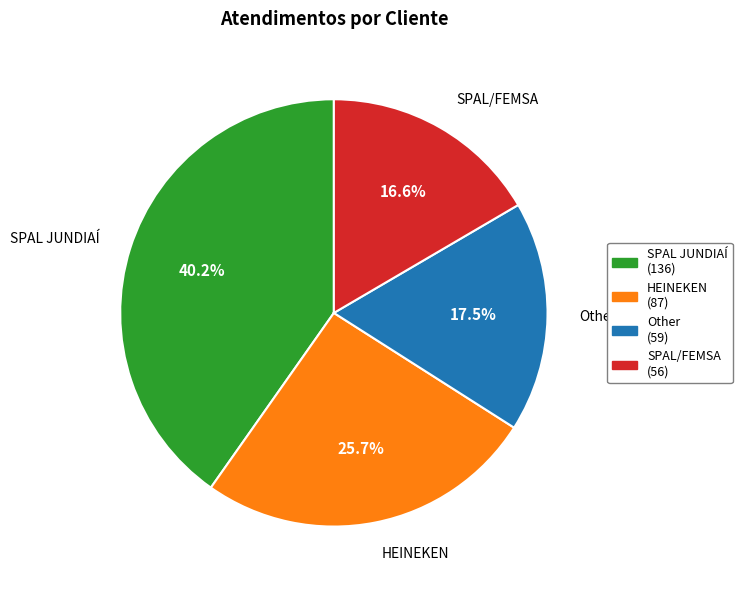

Combined, what portion of the pie is SPAL/FEMSA and HEINEKEN?

42.3%